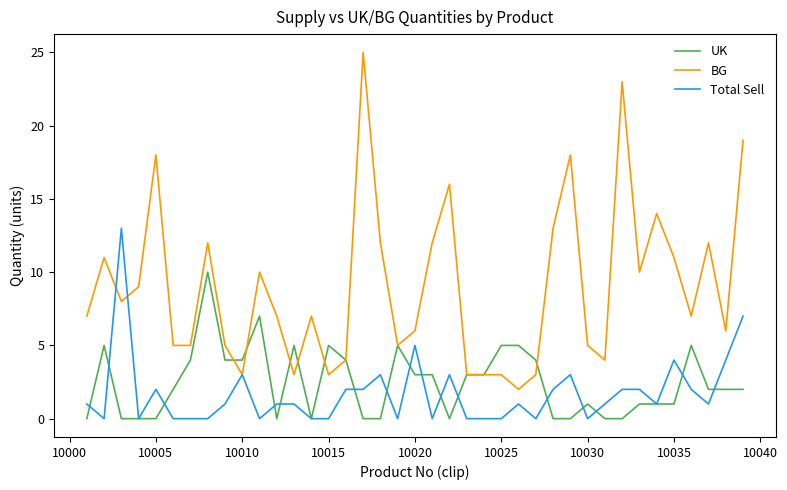

Which series has the largest total across all categories?

BG